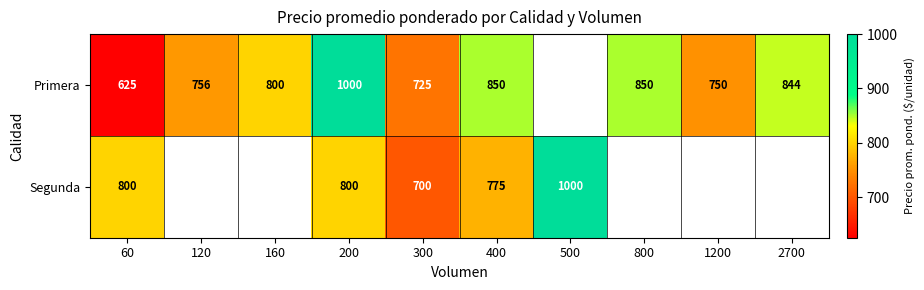

True or false: Segunda has a value of 689 at 500.

False